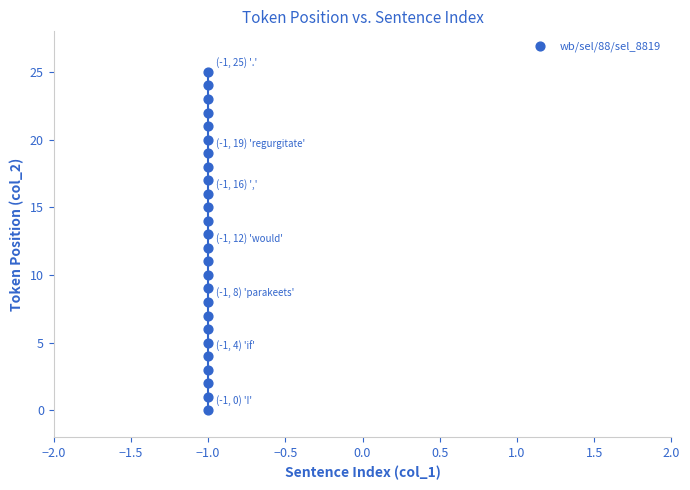

What is the range of Y values (max minus min)?

25